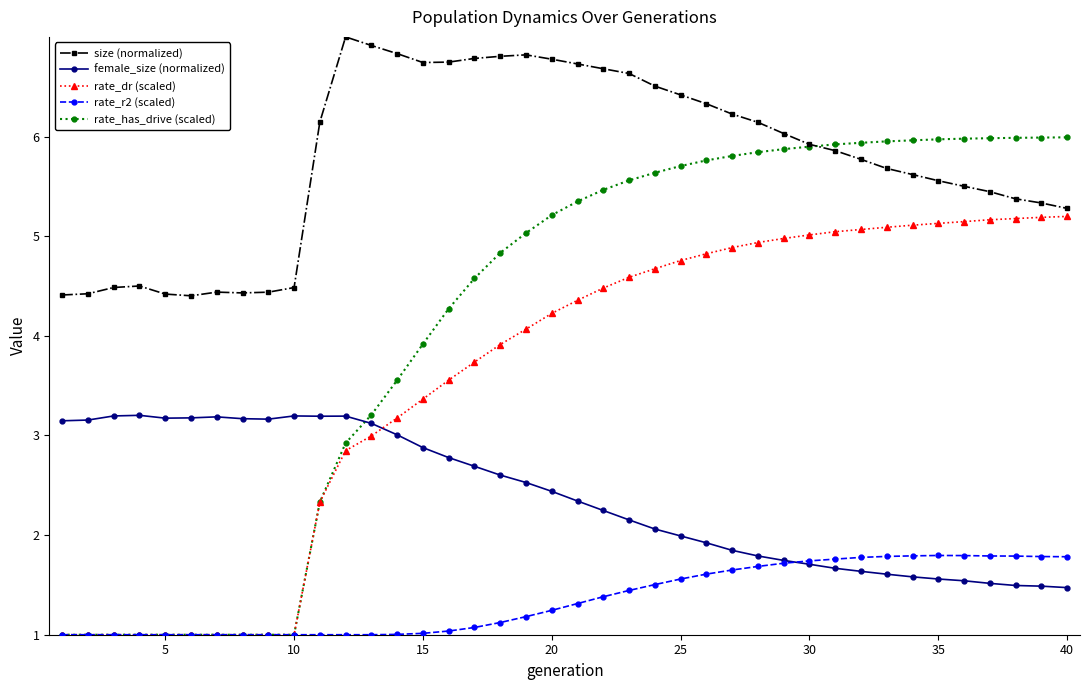

Rank the series by their maximum value, from highest to lowest.

size (normalized), rate_has_drive (scaled), rate_dr (scaled), female_size (normalized), rate_r2 (scaled)